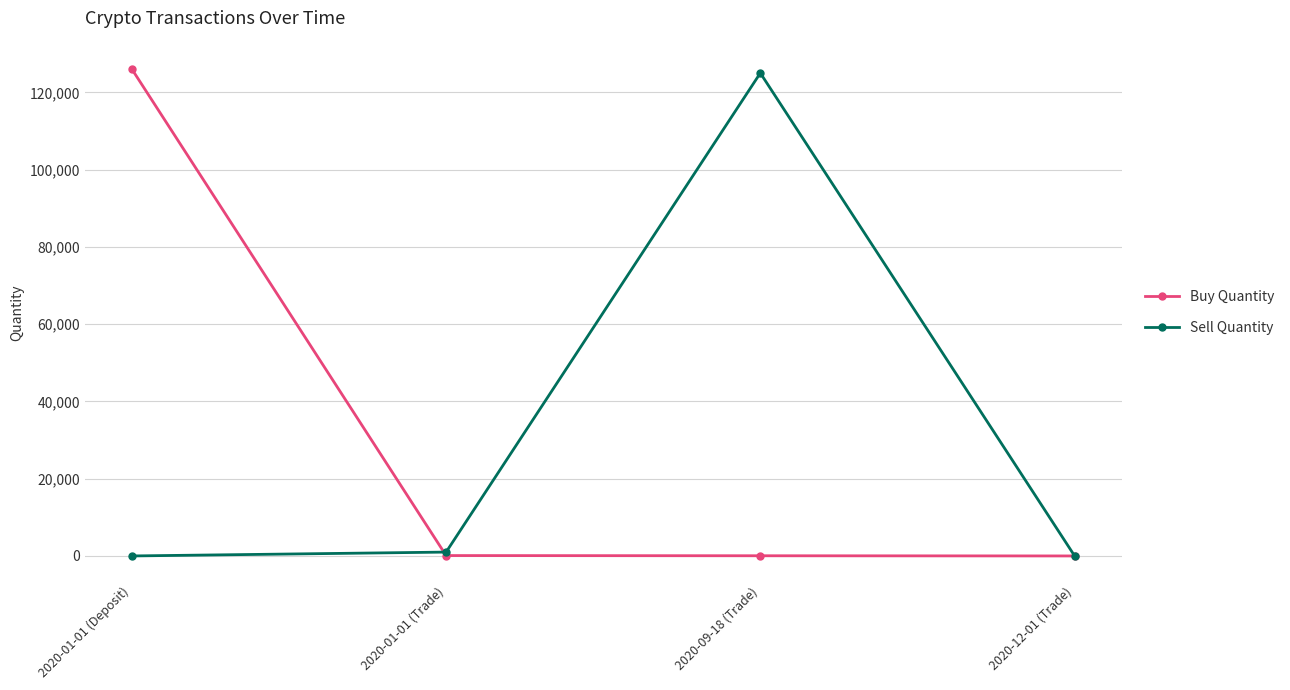

Is this an area chart (filled region under the line)?

No